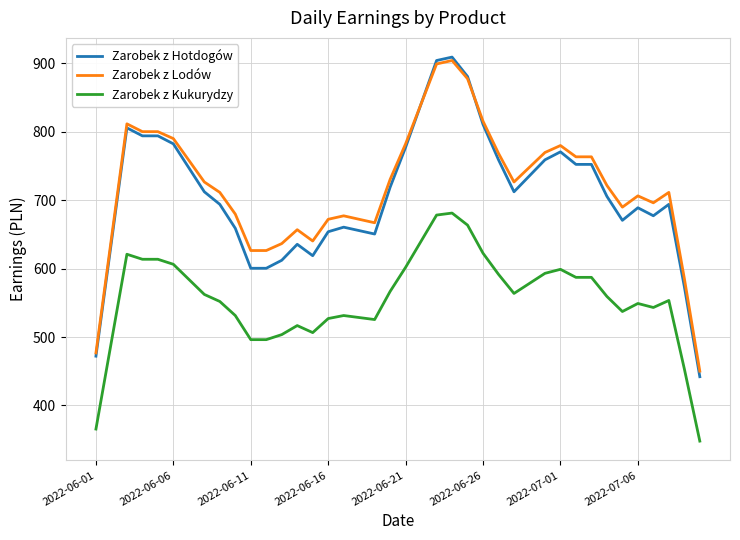

What is the average value of the Zarobek z Lodów series?

720.1